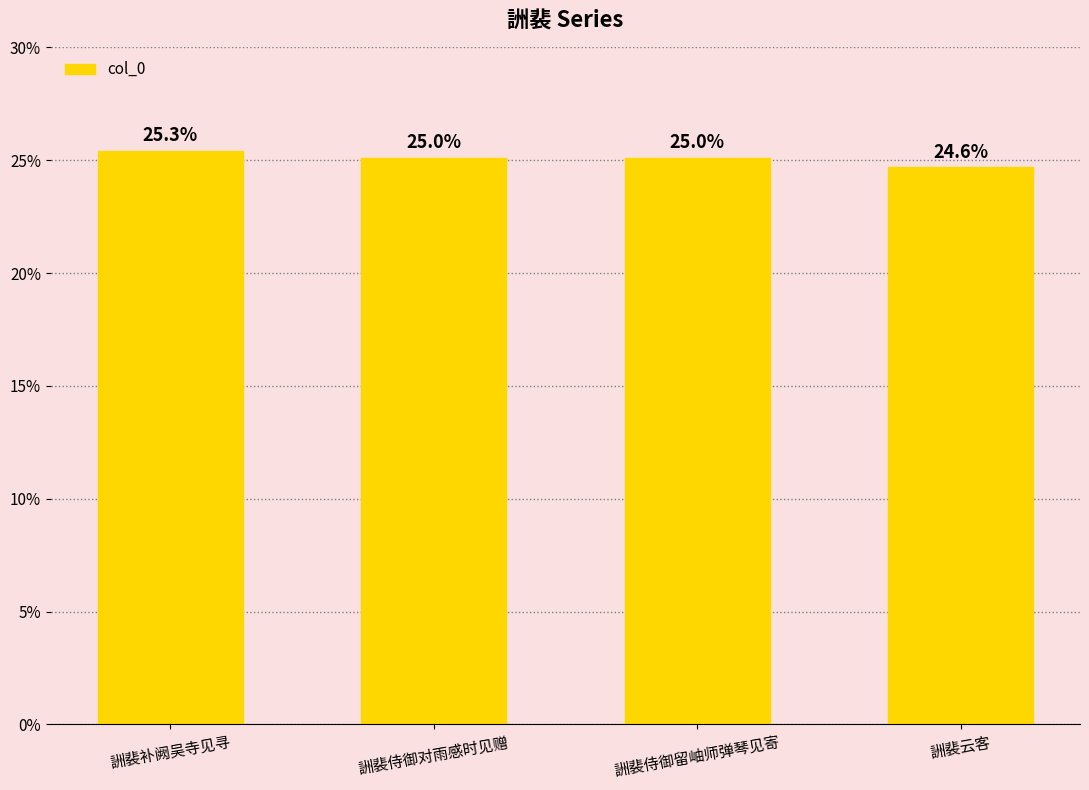

What is the ratio of the value at 詶裴侍御留岫师弹琴见寄 to the value at 詶裴补阙吴寺见寻?

1.0